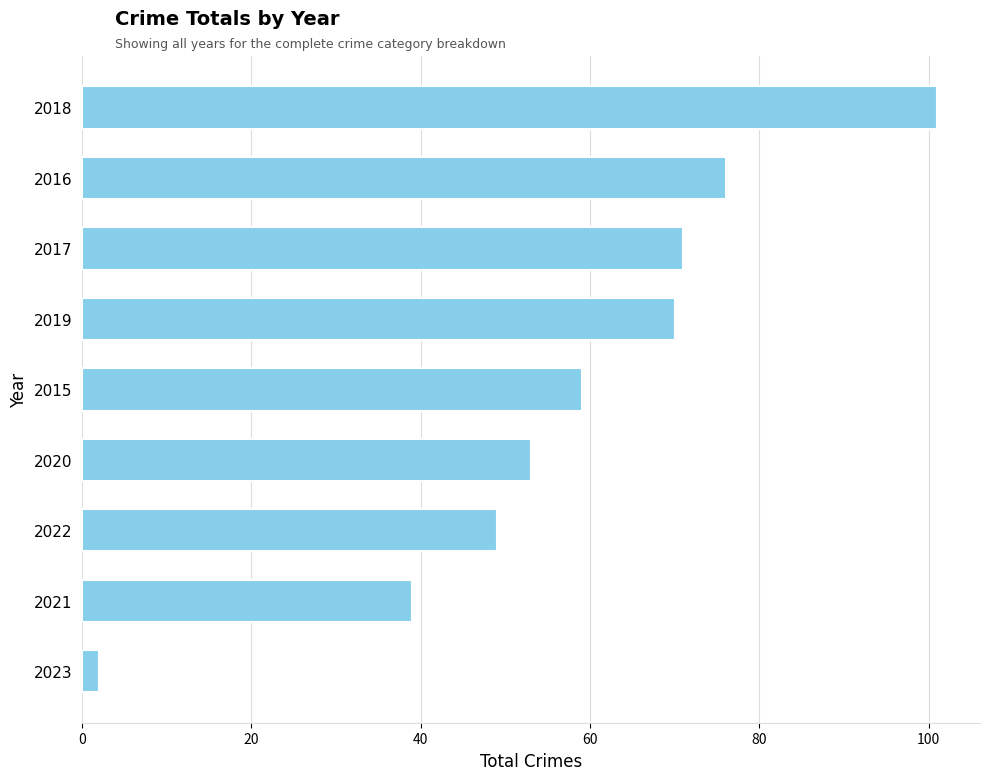

How many bars are there in total?

9